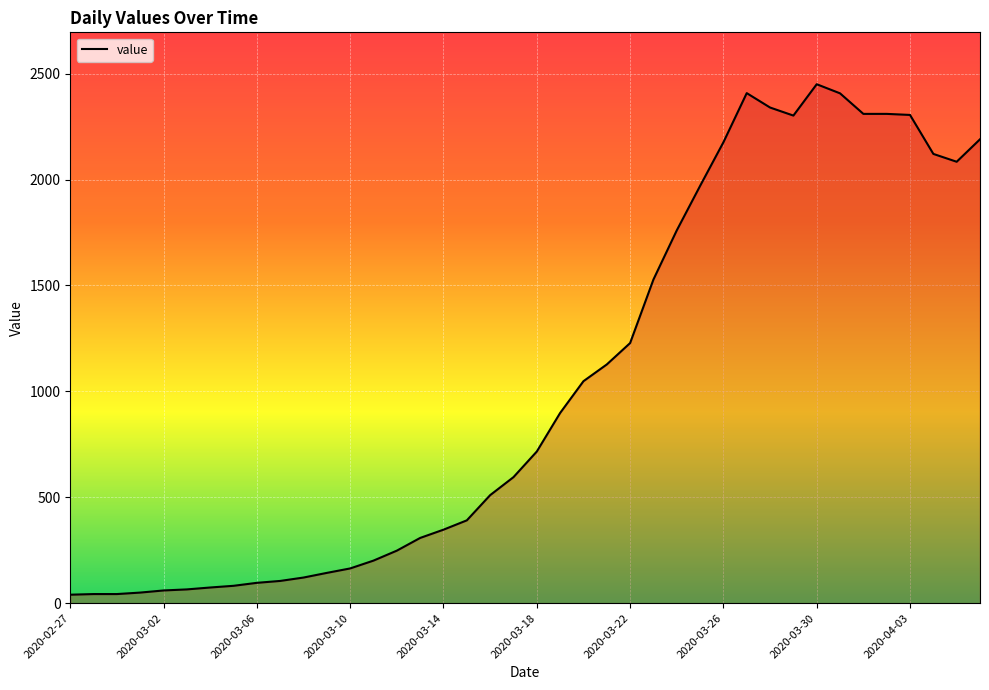

What is the difference between the maximum and minimum values?

2410